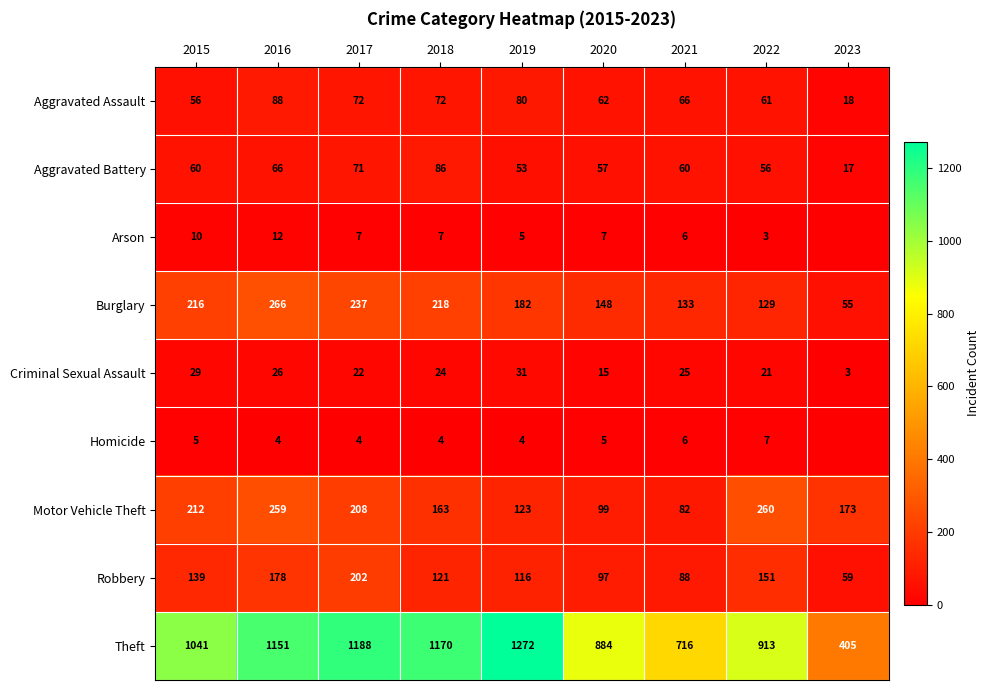

The Burglary series shows 84 at 2019. True or false?

False